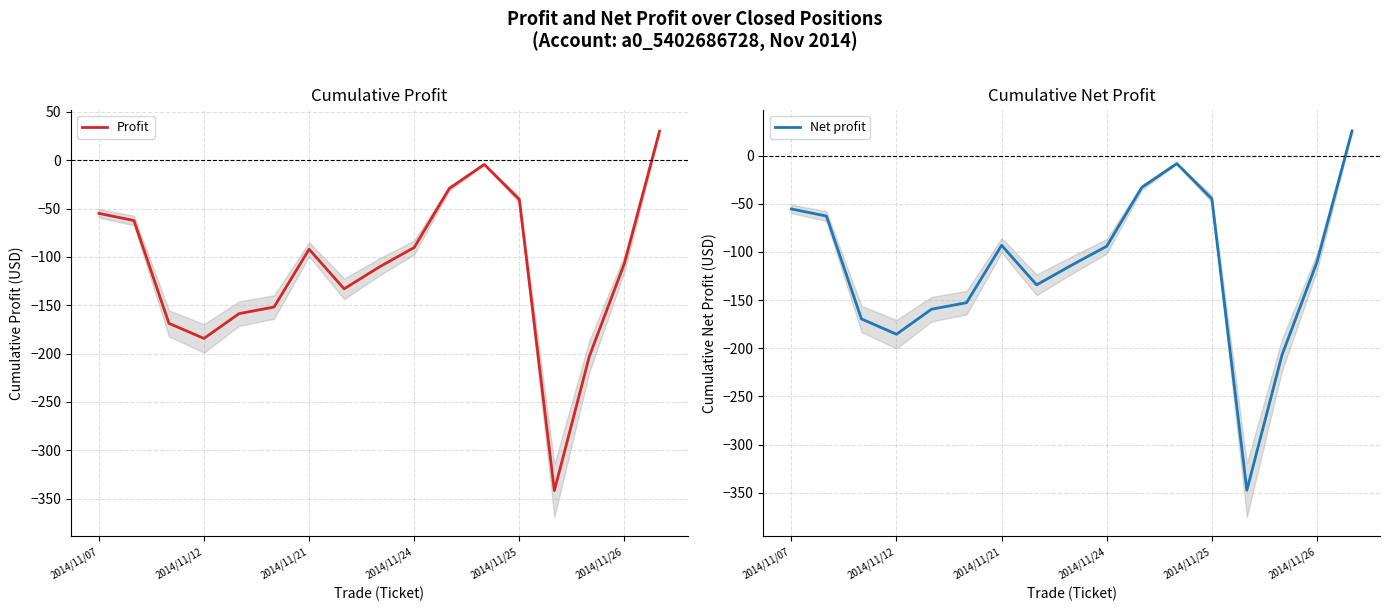

What is the average value of the Net profit series?

-114.5